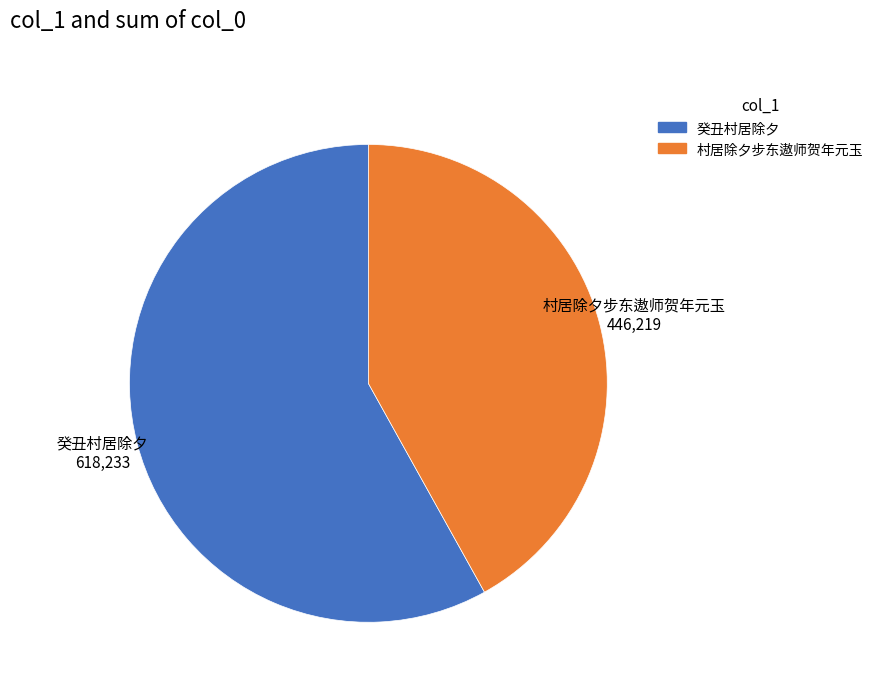

Which slice represents more than half of the pie?

癸丑村居除夕